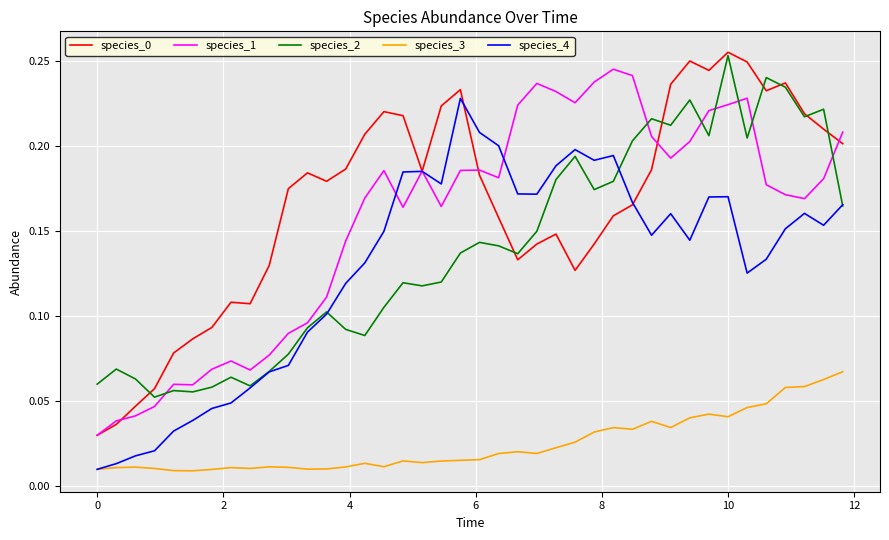

True or false: species_2 and species_3 cross at least once.

False